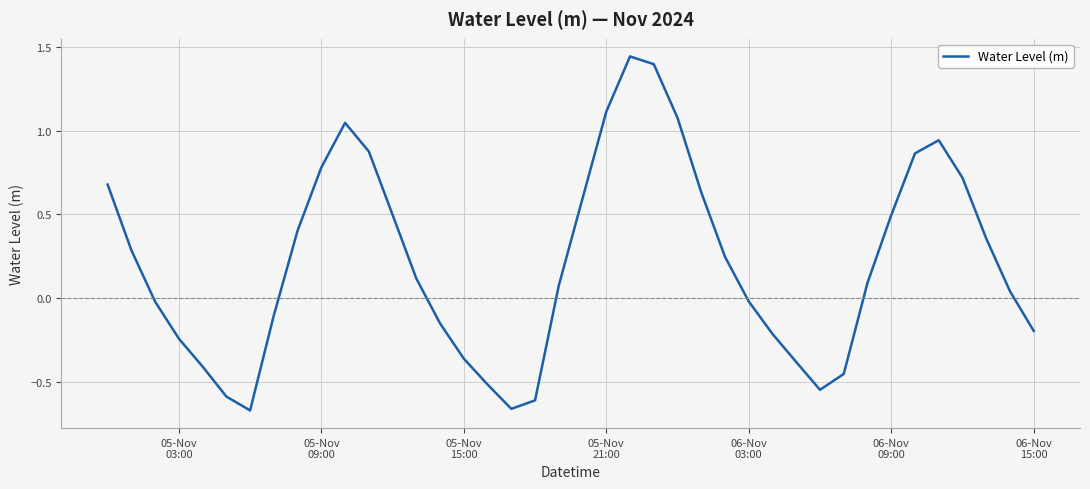

How many lines are shown in the chart?

1